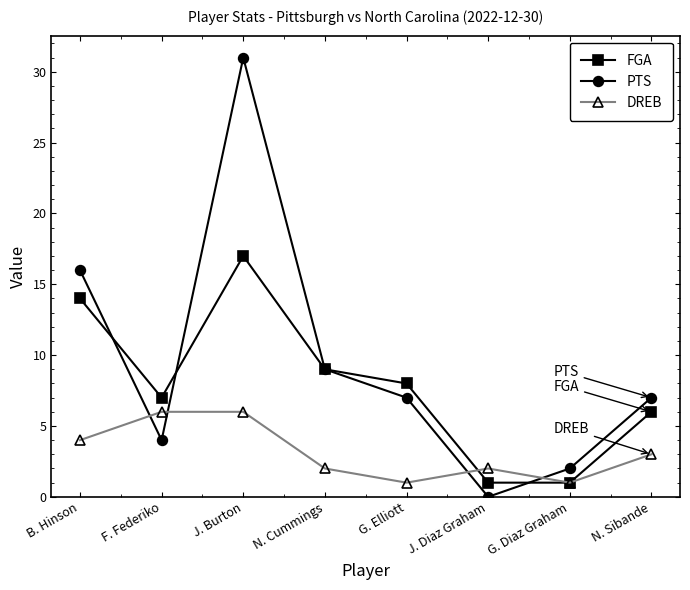

Reading left to right, what are all the values shown in this chart?

FGA: B. Hinson=14	F. Federiko=7	J. Burton=17	N. Cummings=9	G. Elliott=8	J. Diaz Graham=1	G. Diaz Graham=1	N. Sibande=6
PTS: B. Hinson=16	F. Federiko=4	J. Burton=31	N. Cummings=9	G. Elliott=7	J. Diaz Graham=0	G. Diaz Graham=2	N. Sibande=7
DREB: B. Hinson=4	F. Federiko=6	J. Burton=6	N. Cummings=2	G. Elliott=1	J. Diaz Graham=2	G. Diaz Graham=1	N. Sibande=3